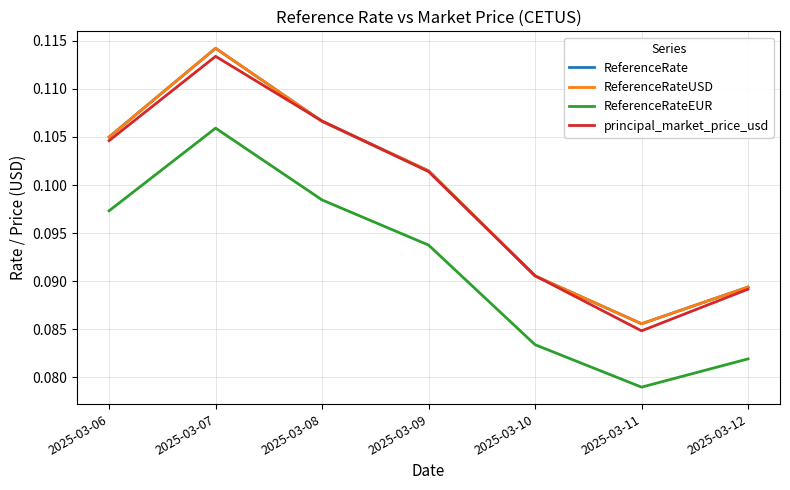

Which series has the largest total across all categories?

ReferenceRate